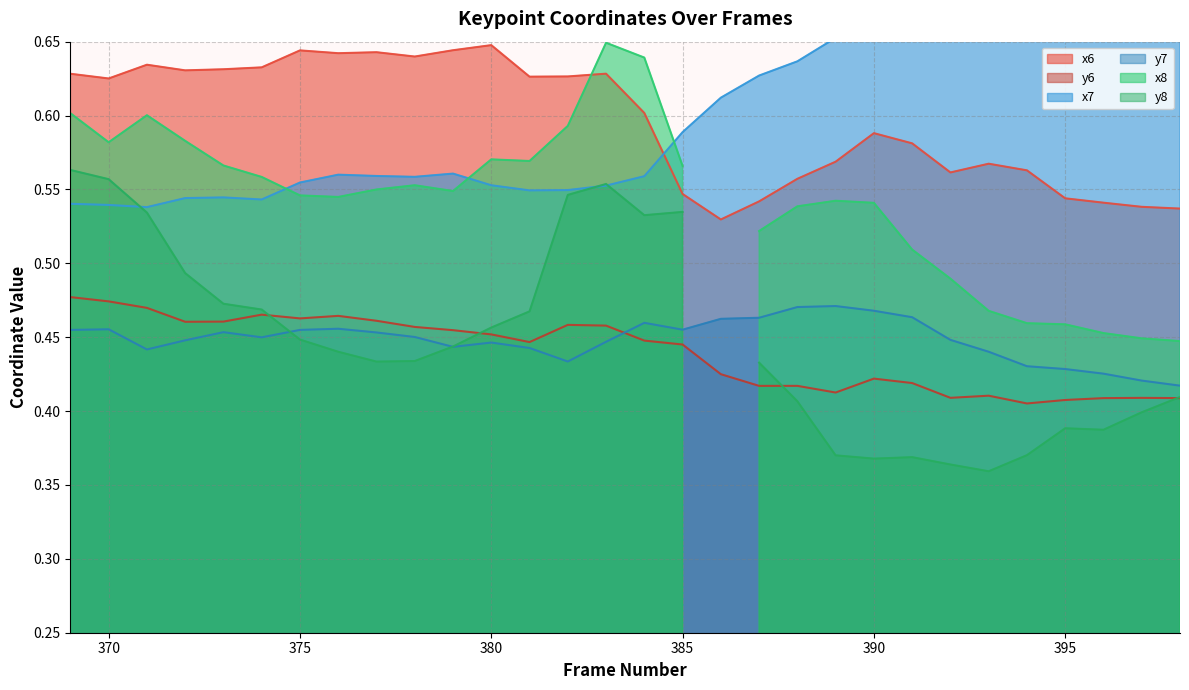

Between 373 and 371, which is larger?

371